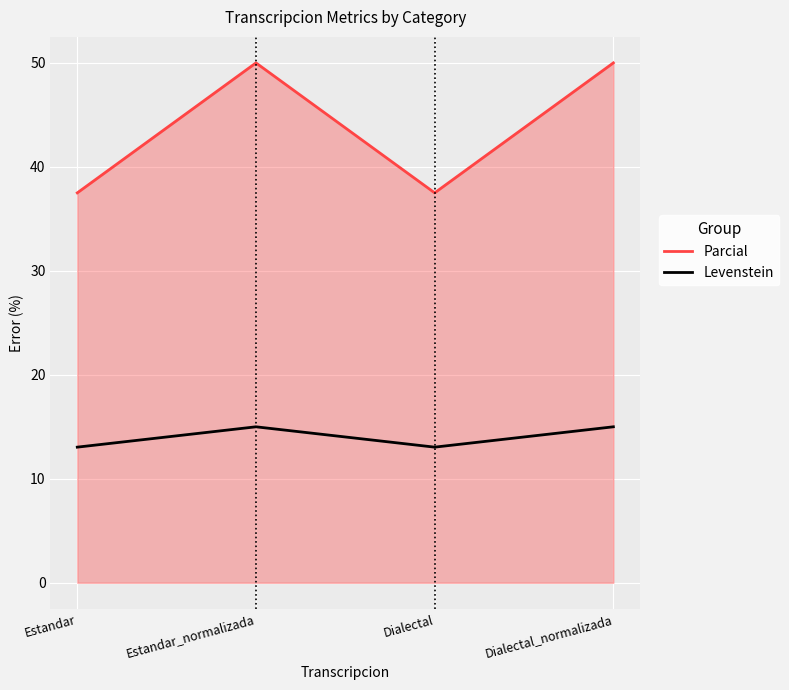

True or false: Parcial has more than 2 interior local peaks.

False